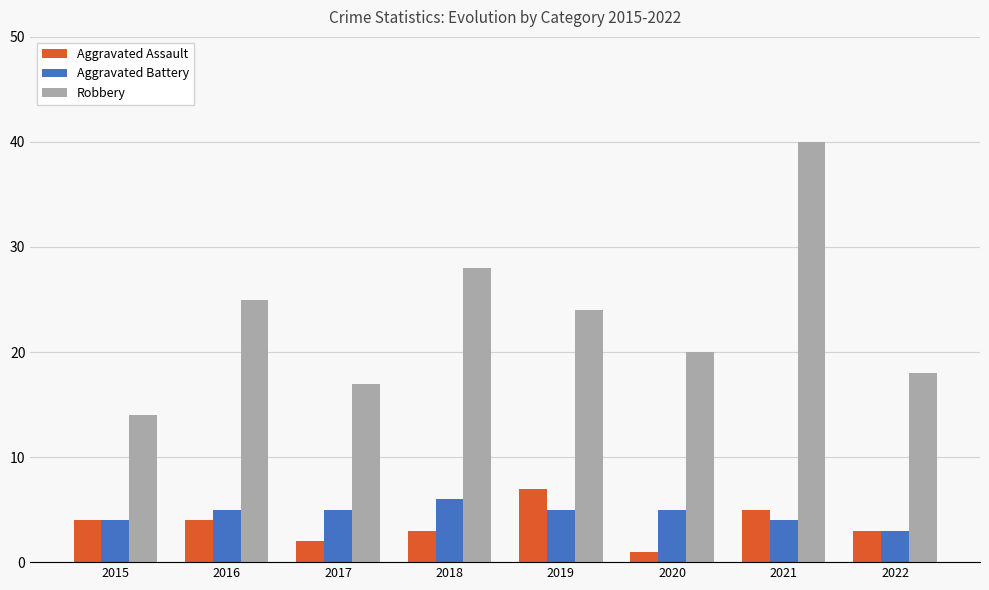

How many values in the Aggravated Assault series are below 4?

4